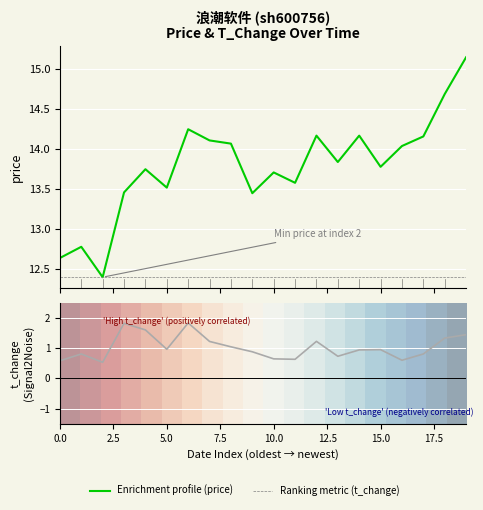

Is this an area chart (filled region under the line)?

No